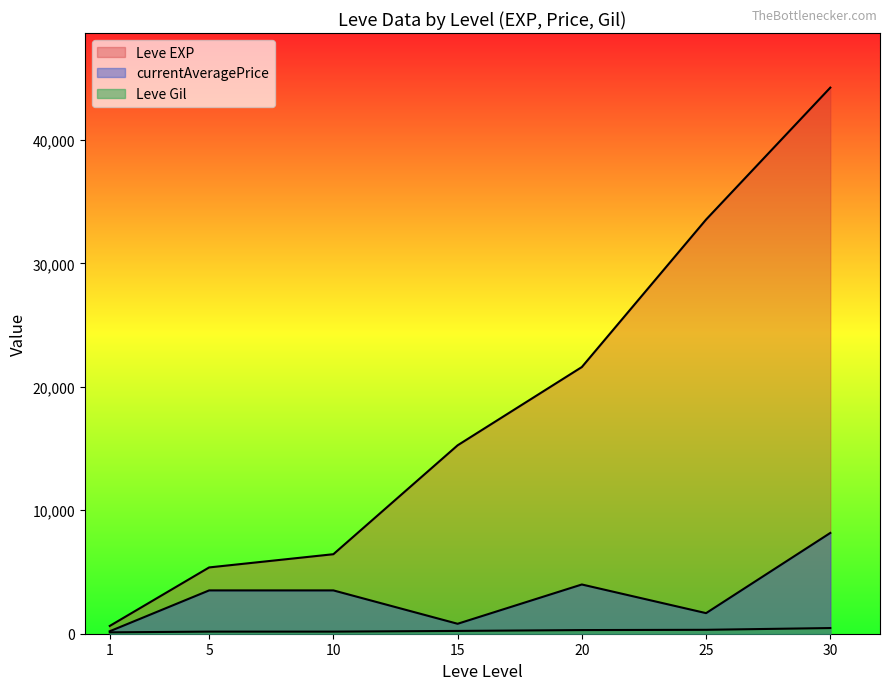

Which series has the largest total across all categories?

Leve EXP